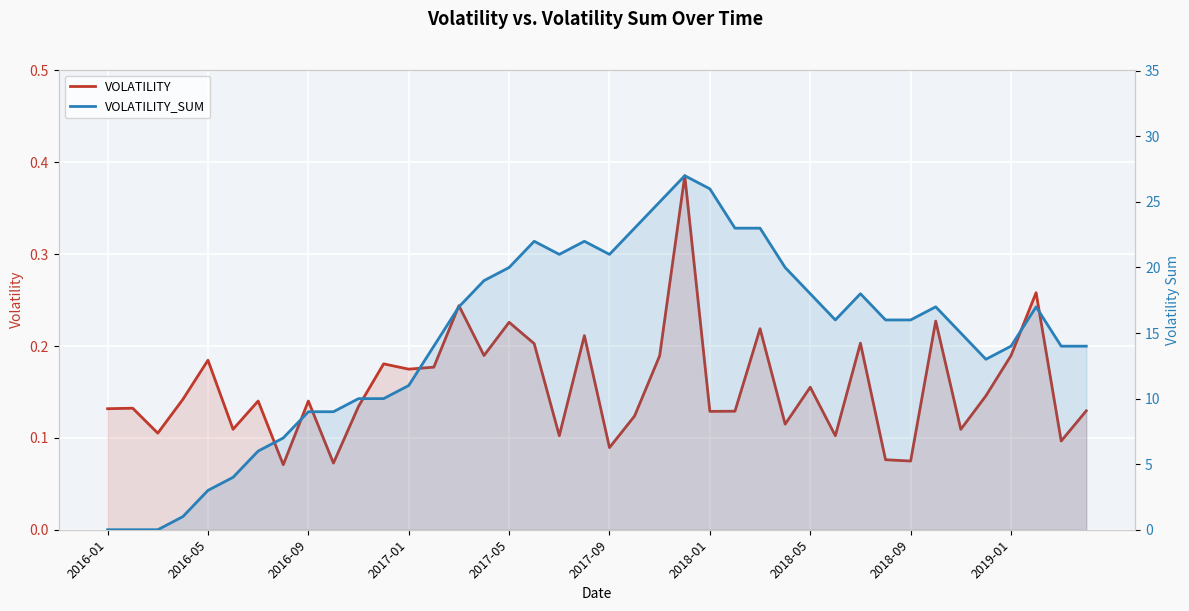

Which series has the largest total across all categories?

VOLATILITY_SUM